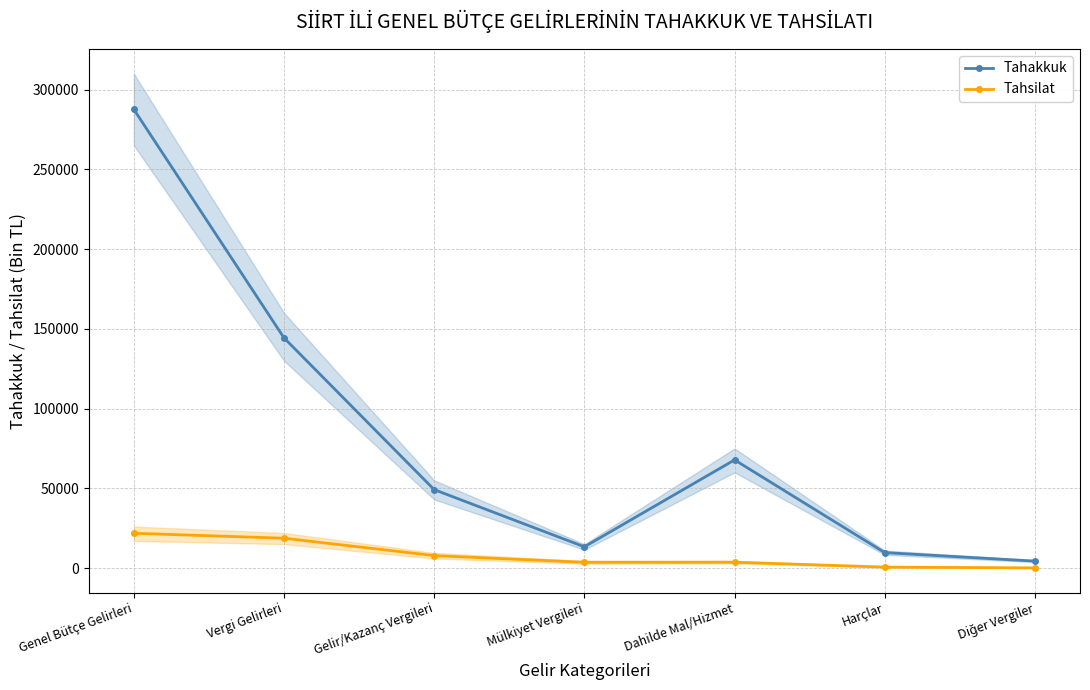

At how many categories does at least one series exceed 231148?

1